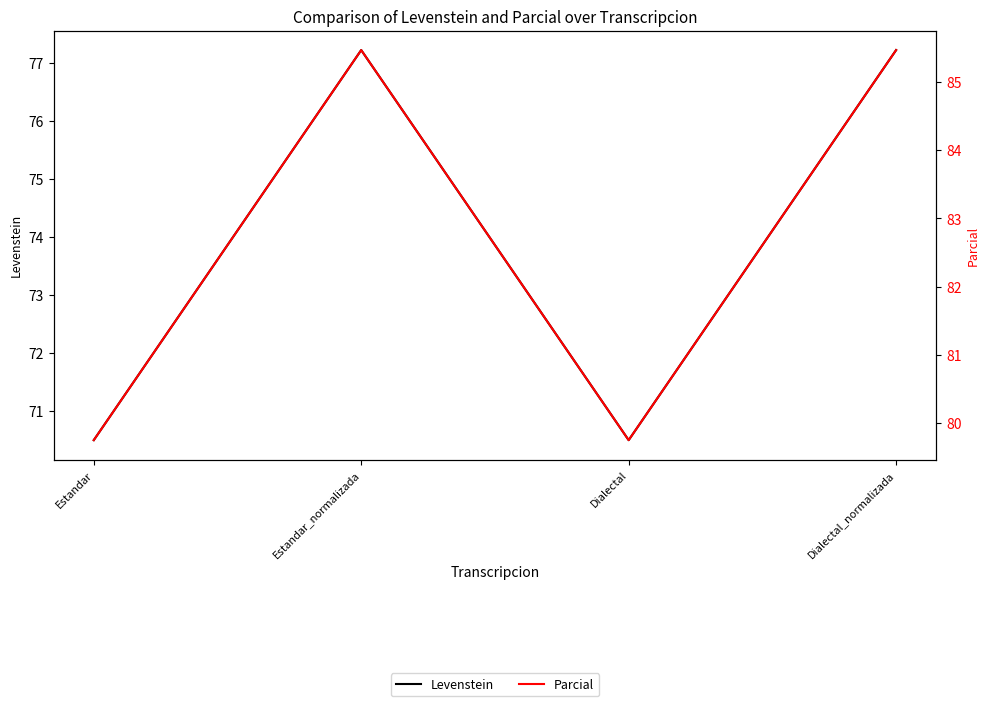

Which category has the highest value in the Levenstein series?

Estandar_normalizada